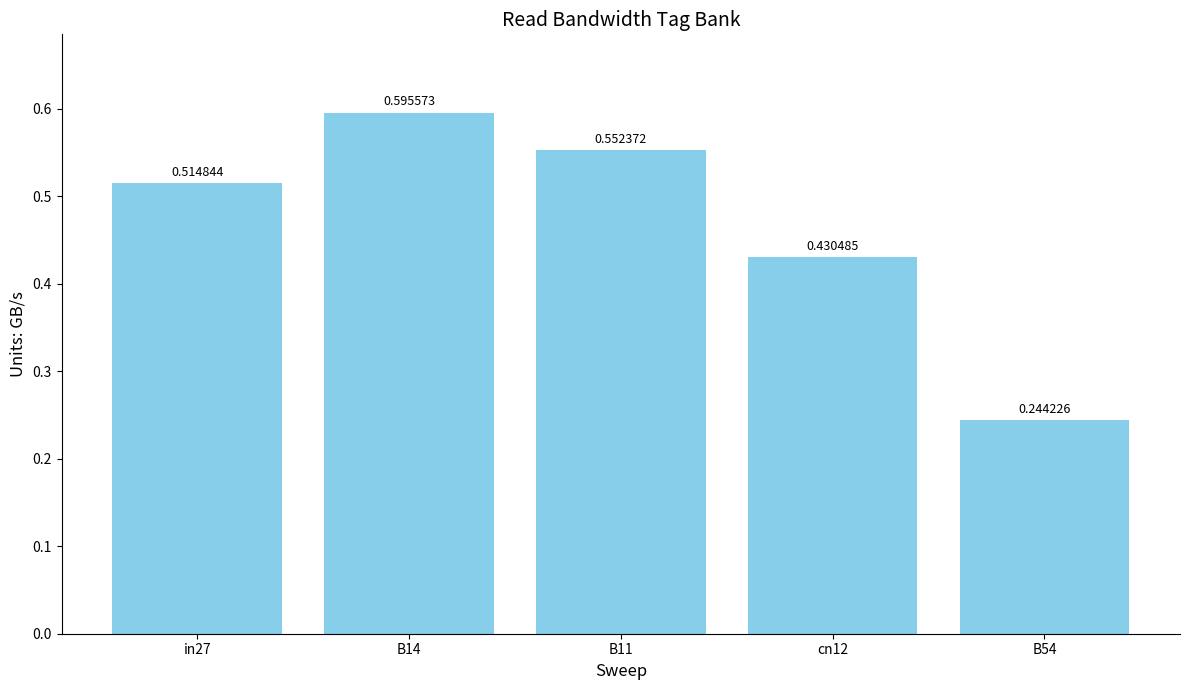

Rank the categories by value from lowest to highest.

B54, cn12, in27, B11, B14